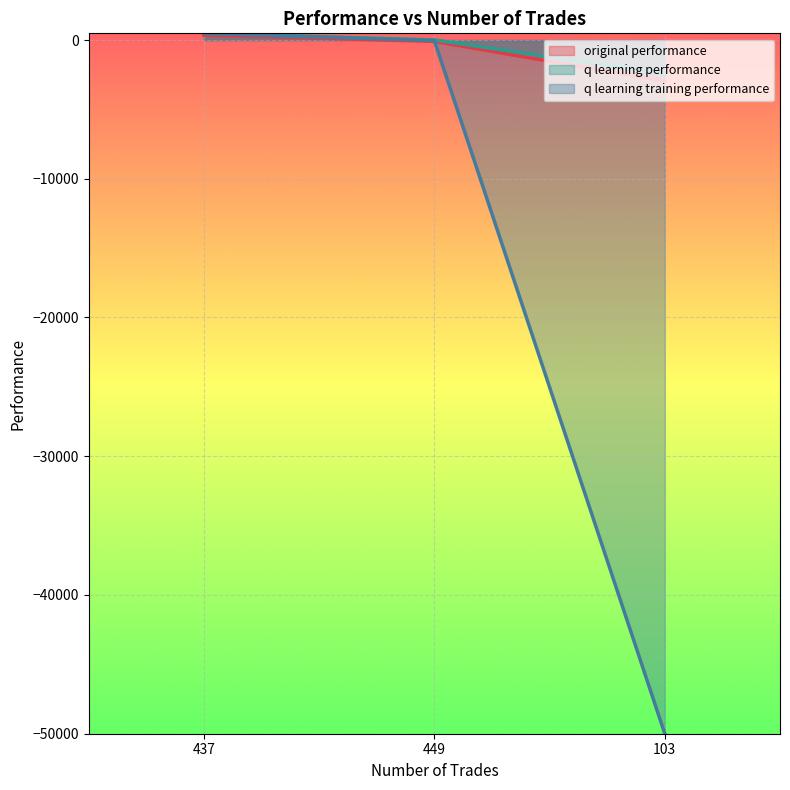

How many values in q learning performance are below zero?

1